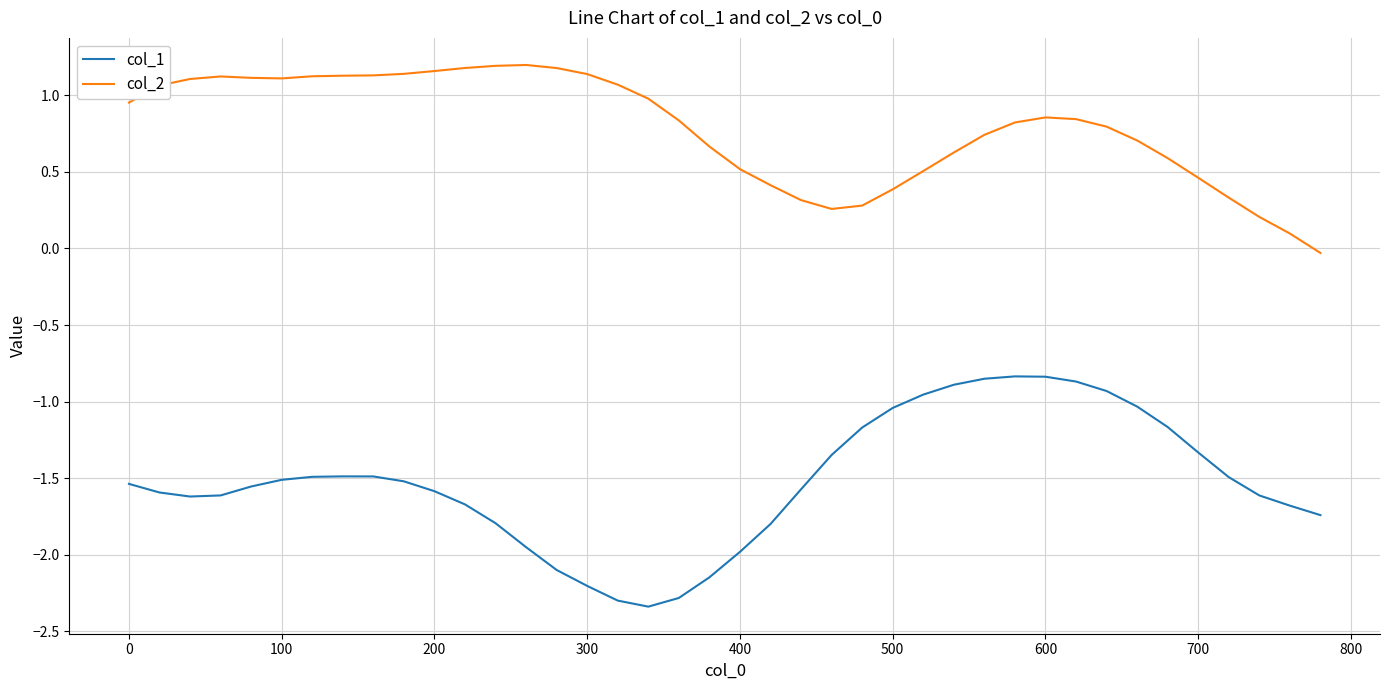

Which series has the widest spread of values?

col_1